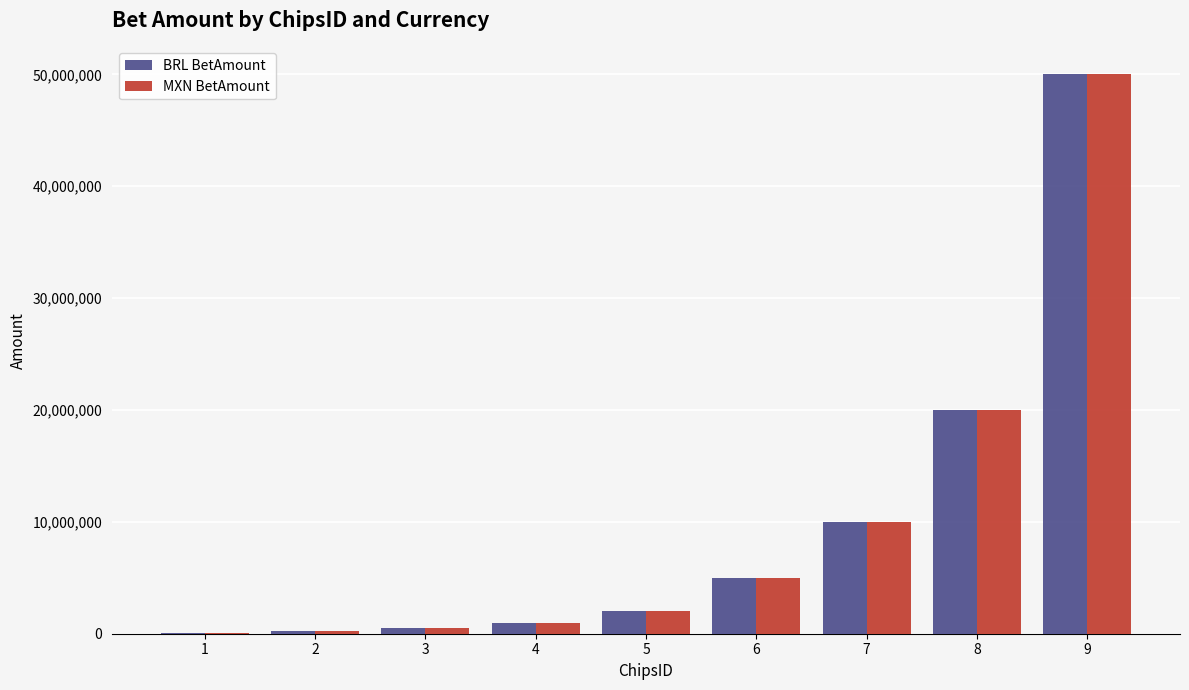

What is the maximum value for BRL BetAmount?

50000000